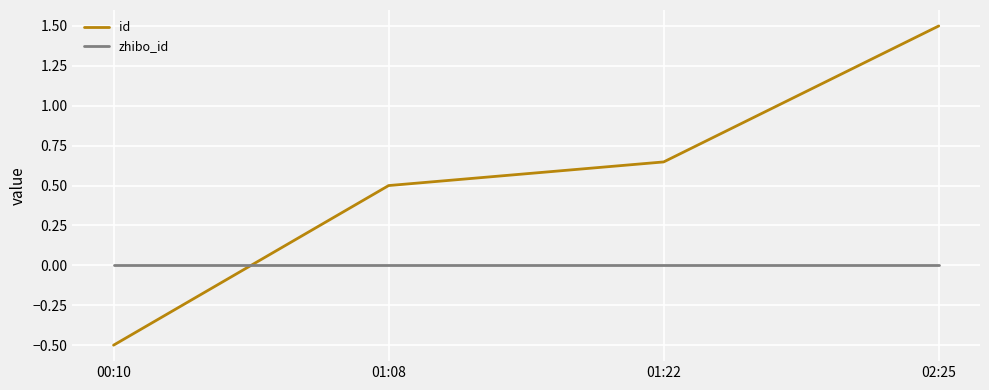

What is the difference between the highest and lowest values at 01:08?

0.5